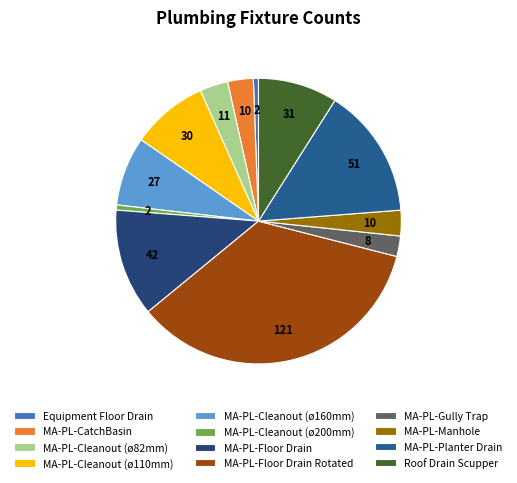

How much of the chart is everything except MA-PL-Gully Trap?

97.7%